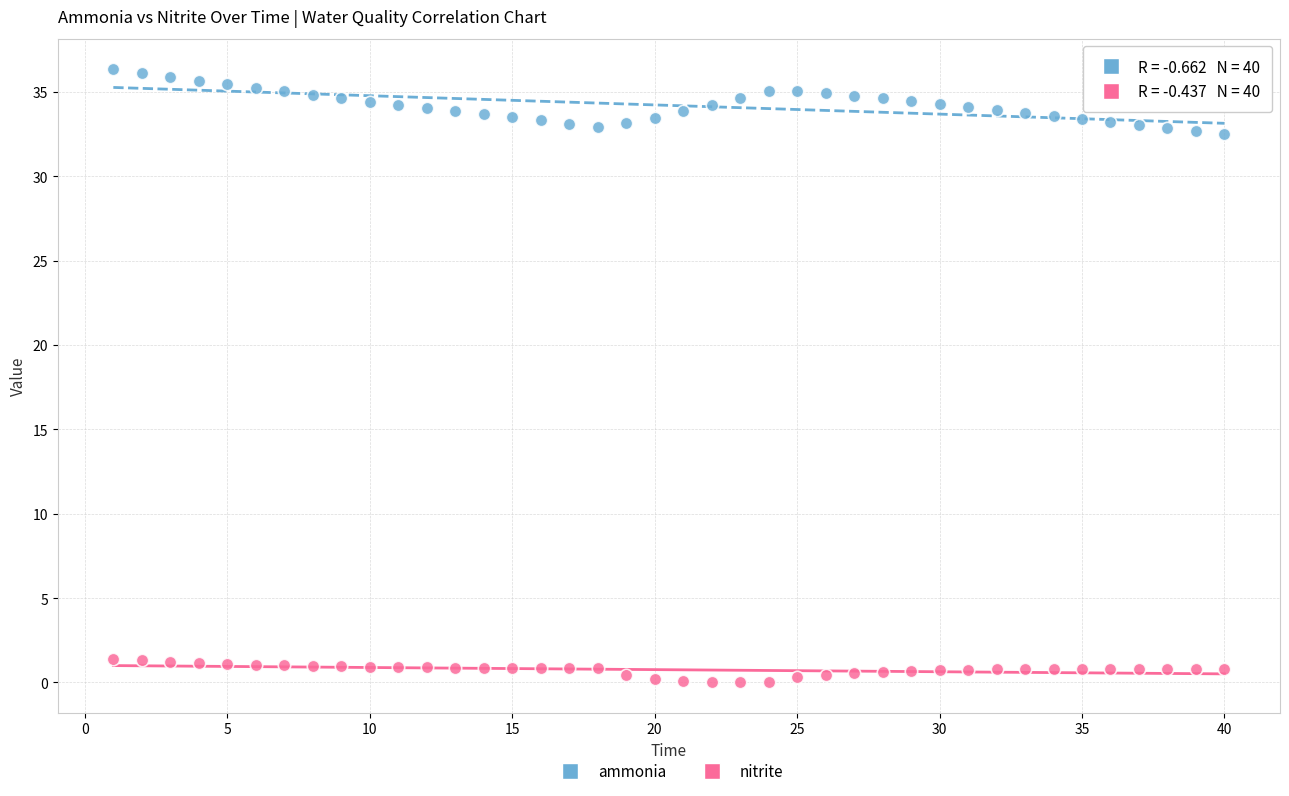

Which series reaches the maximum Y coordinate?

ammonia